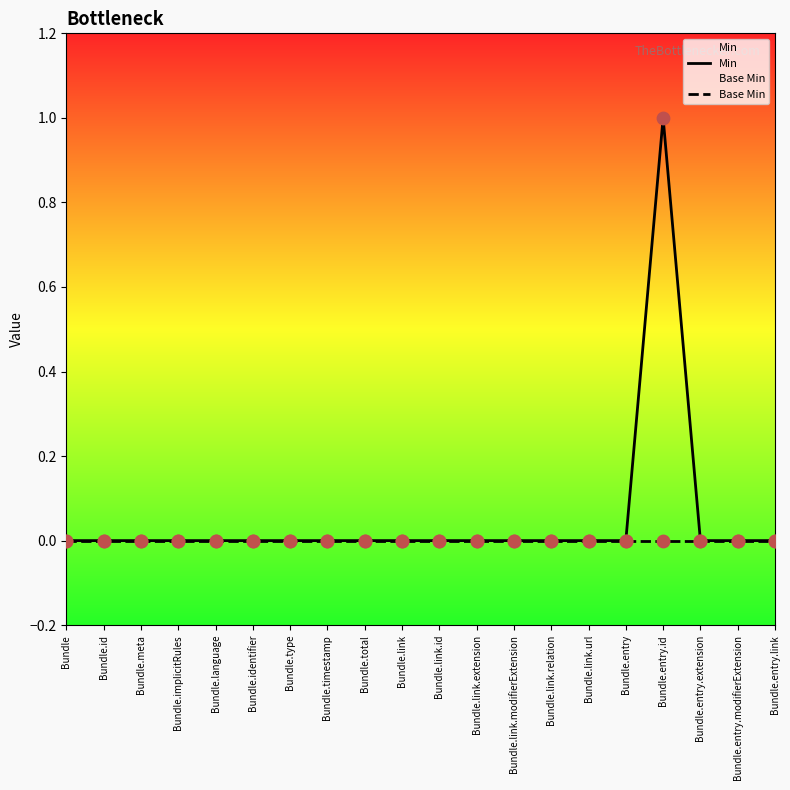

Which series has the widest spread of Y values?

Min